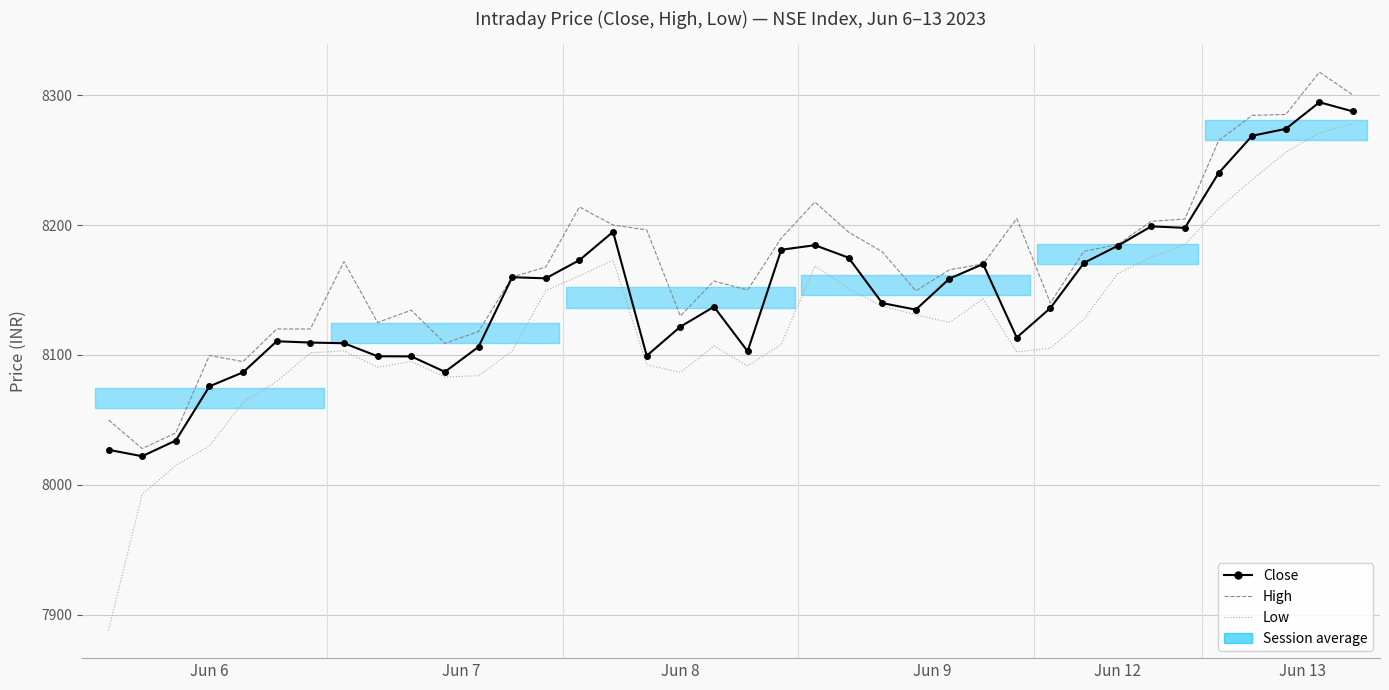

True or false: Close and Low cross at least once.

False